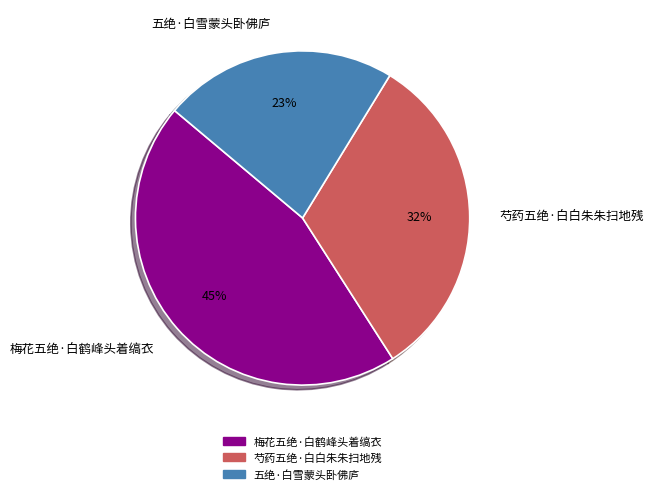

True or false: 五绝·白雪蒙头卧佛庐 accounts for 33% of the total.

False